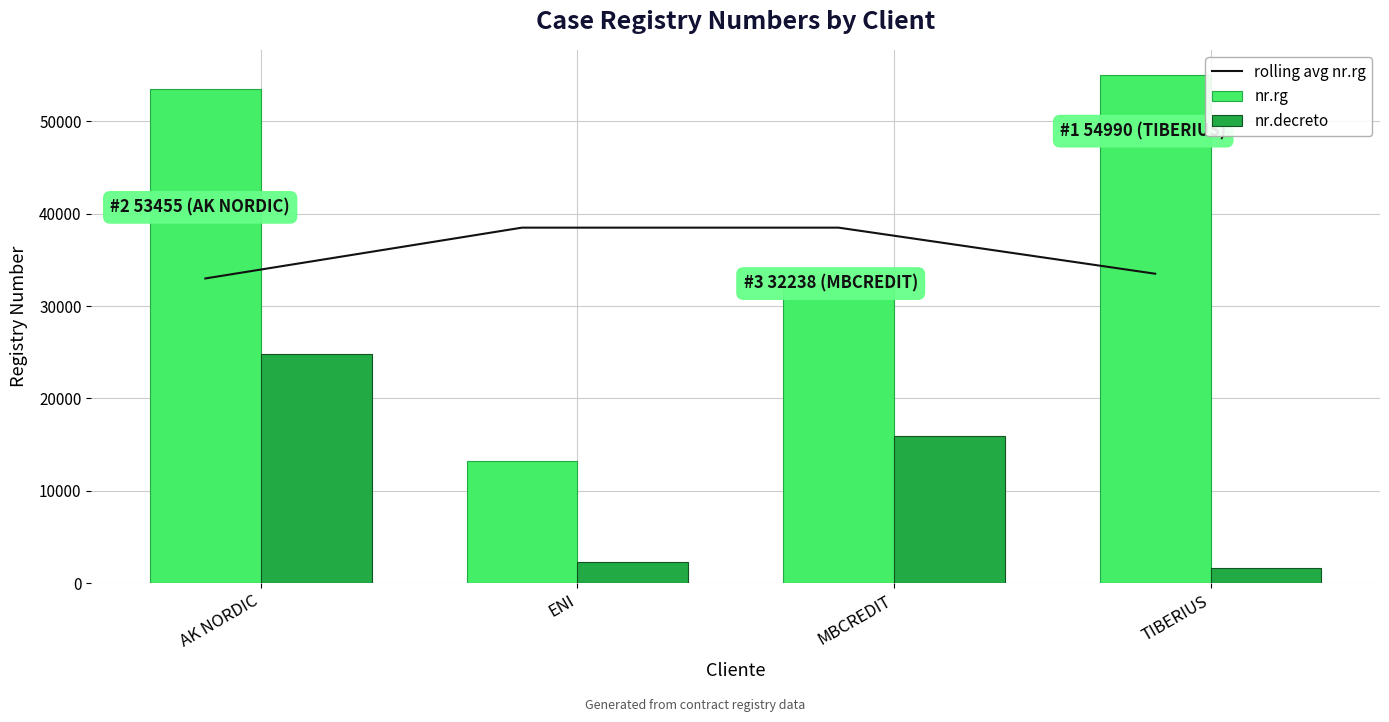

What is the spread (max minus min) of values at AK NORDIC?

28676.0